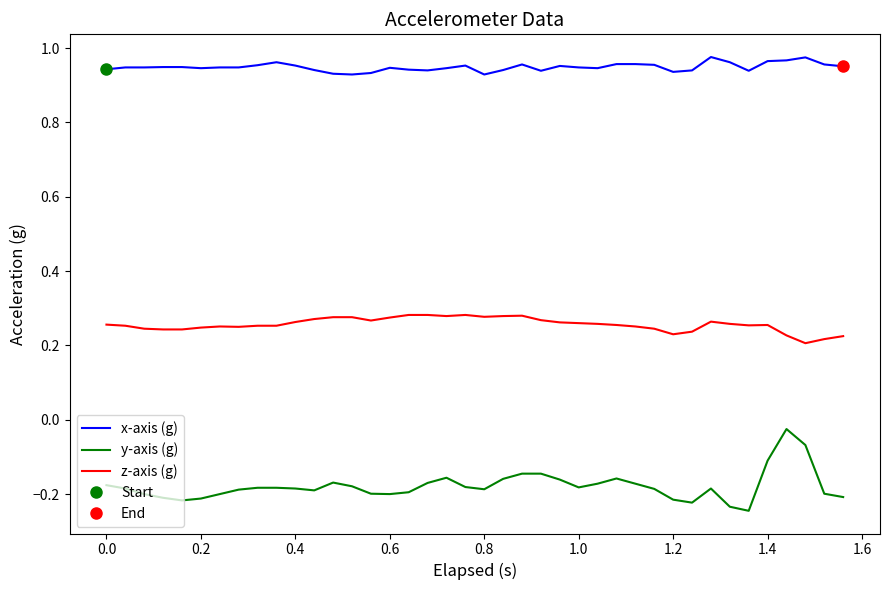

In y-axis (g), how many points are lower than both neighbors (excluding endpoints)?

7